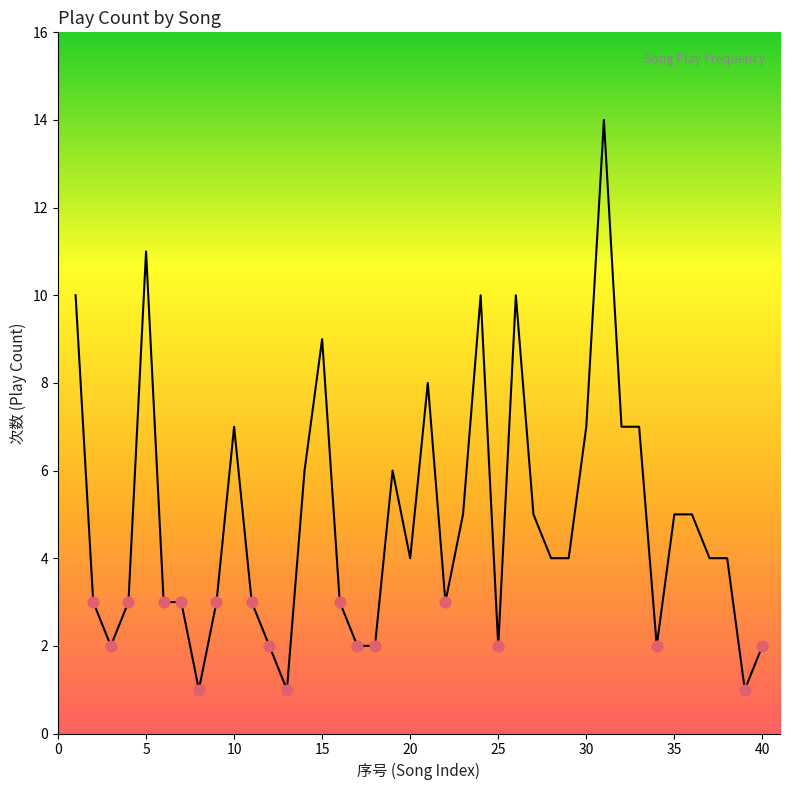

What is the greatest value displayed?

14